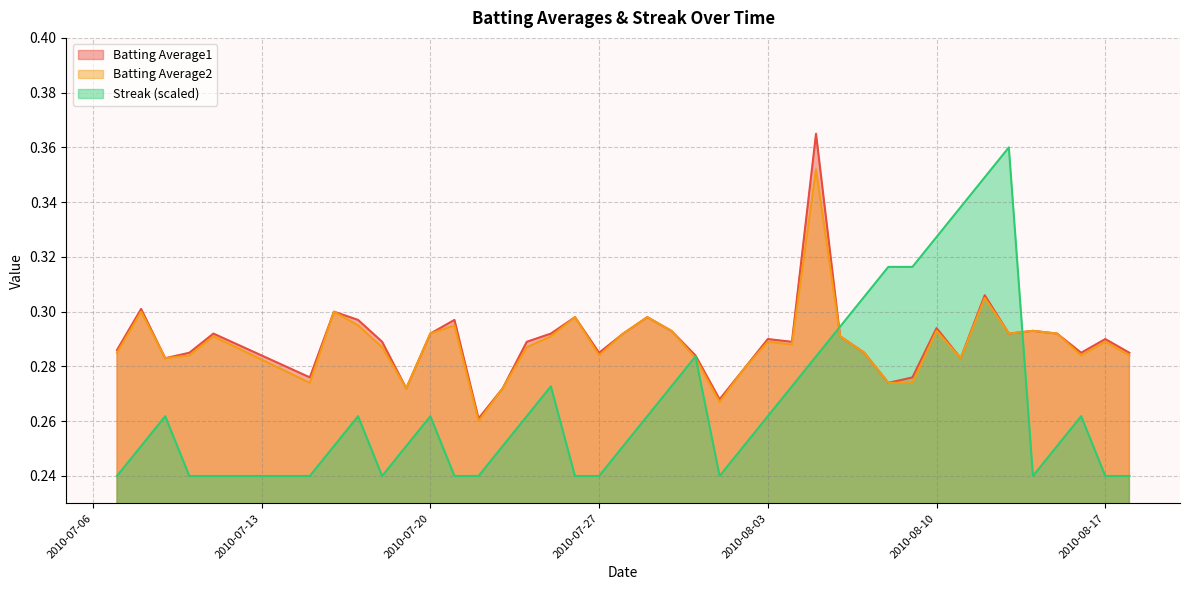

At which category is the sum across all series the highest?

2010-08-05